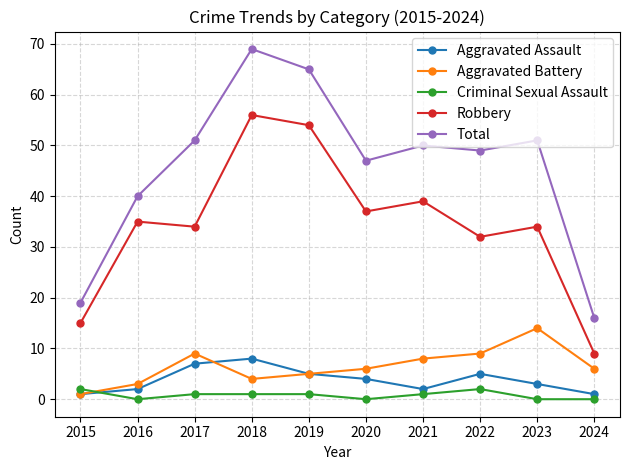

At which category does Aggravated Assault reach its first local valley?

2021